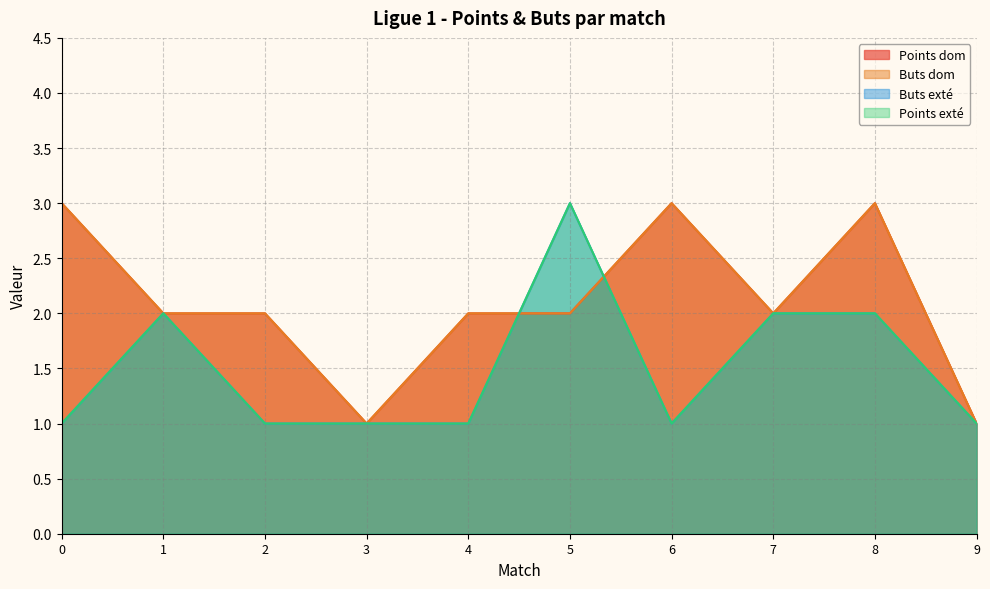

Which category has the highest value in the Buts exté series?

5